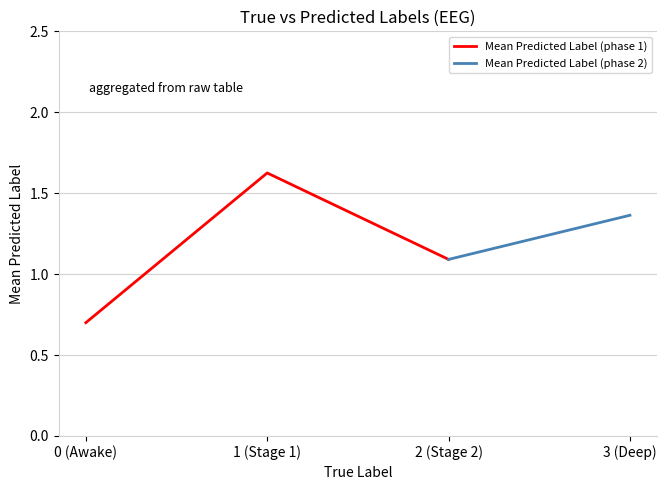

Count the values in the range 1 to 2.

3